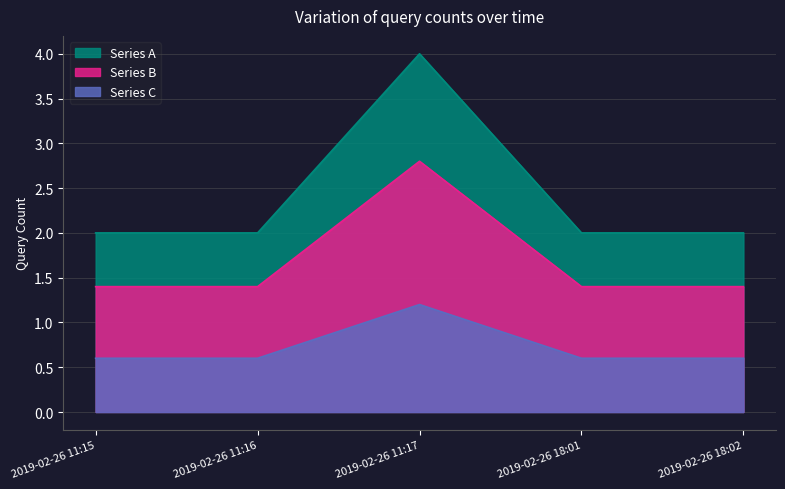

What is the label of the 2nd point from the left?

2019-02-26 11:16